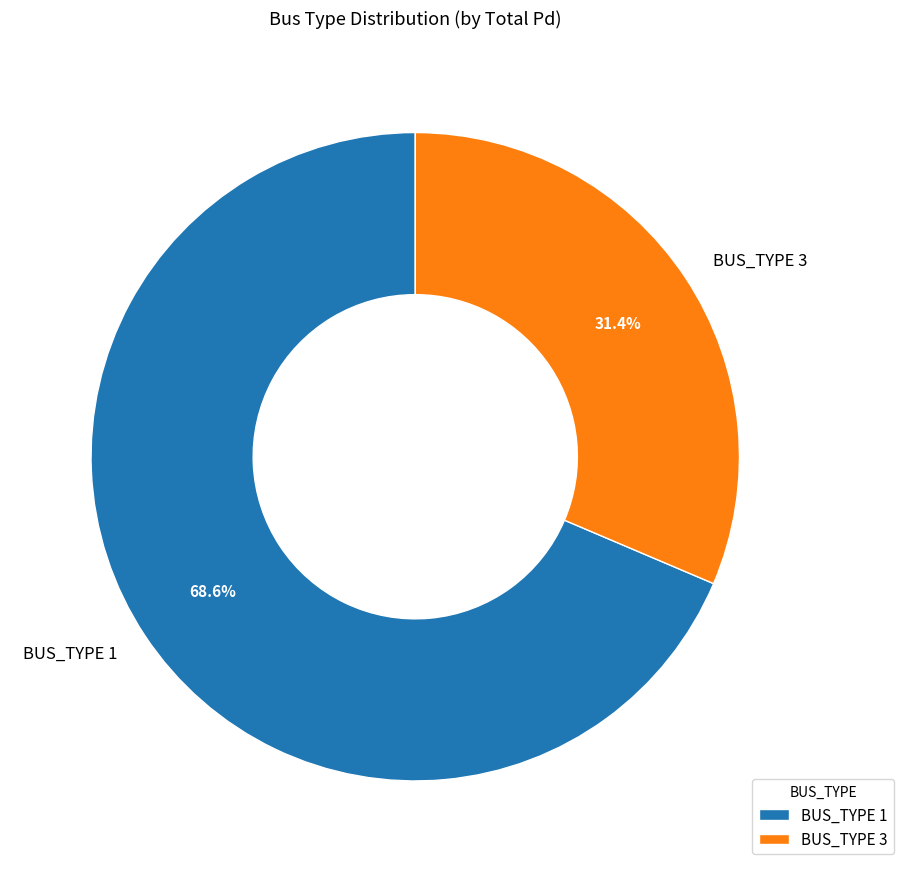

How many segments does this pie chart have?

2